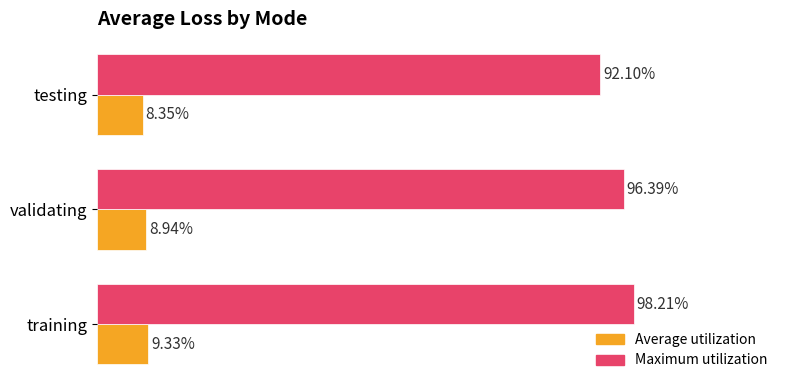

List the series in order of their peak value, lowest first.

Average utilization, Maximum utilization